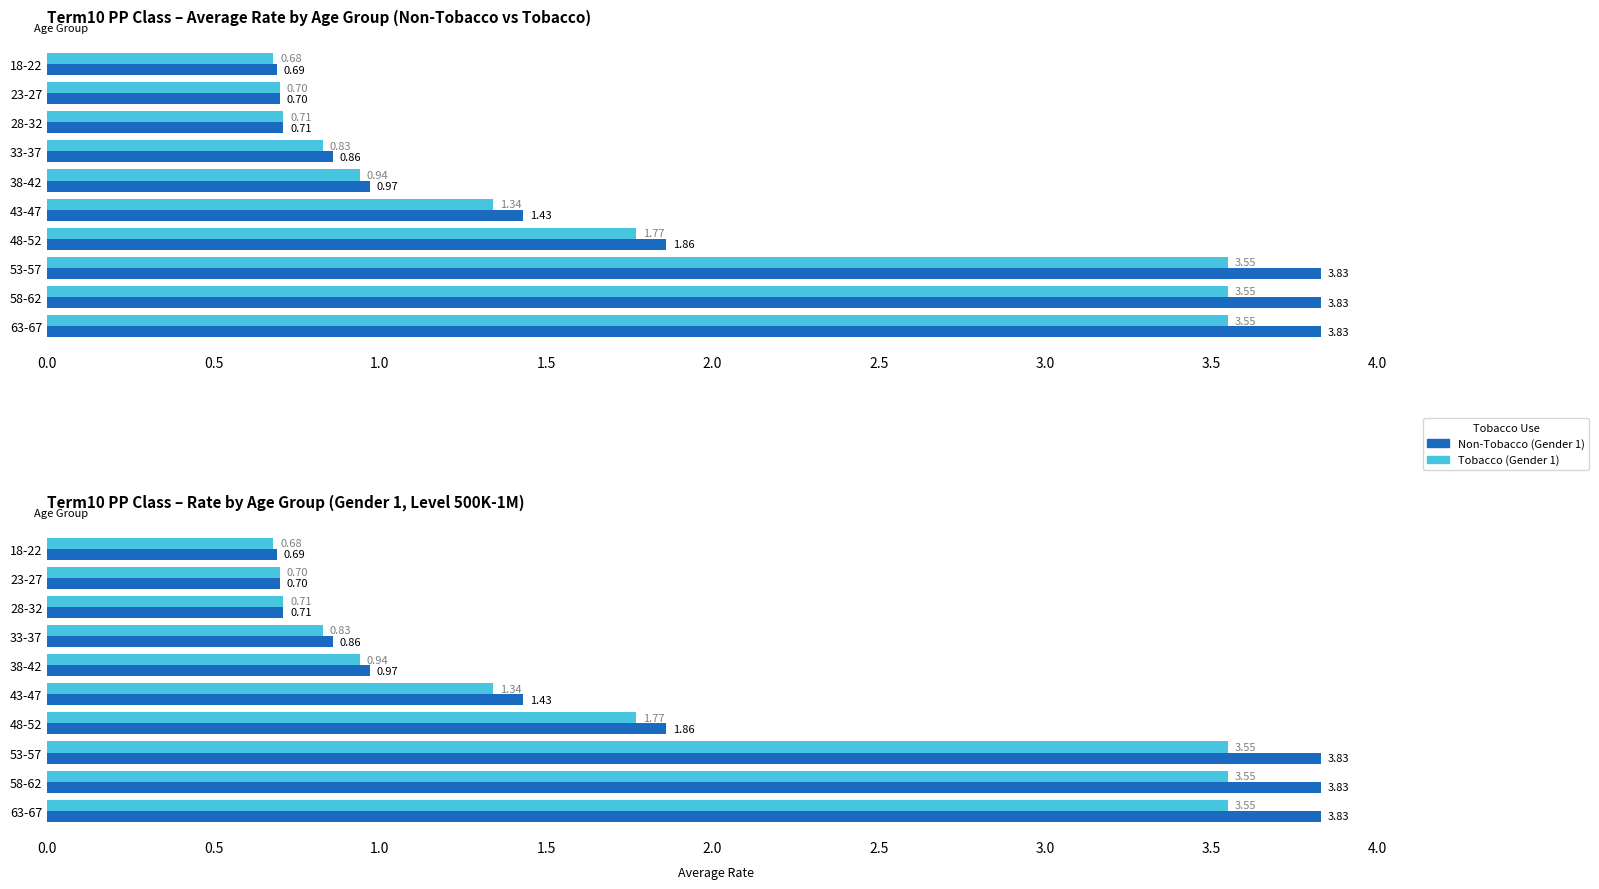

Is it true that Non-Tobacco (Gender 1) equals 1.2 at 4.5?

False